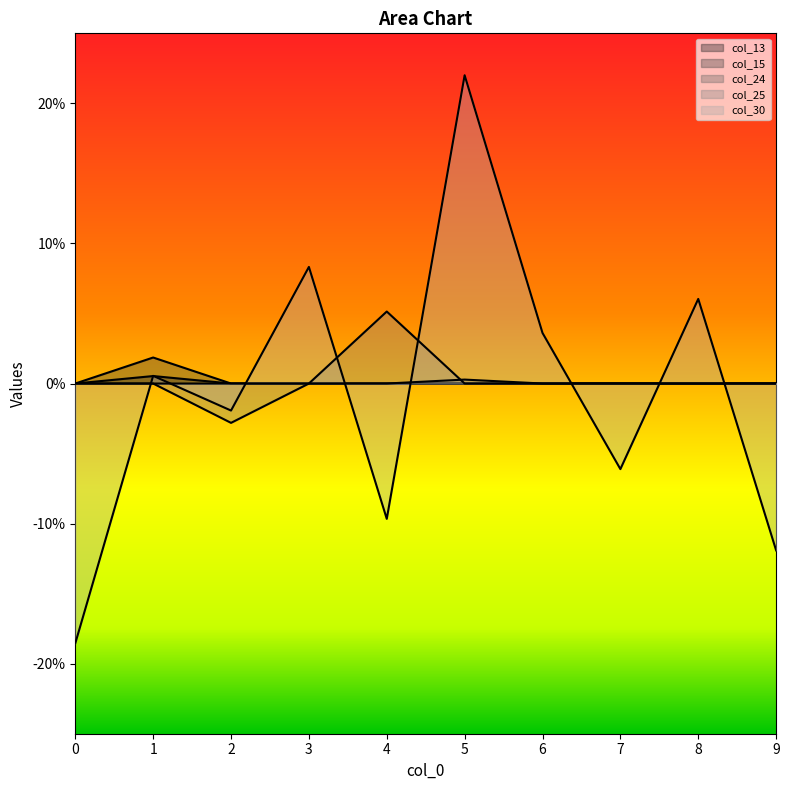

In col_24, how many points are higher than both neighbors (excluding endpoints)?

1